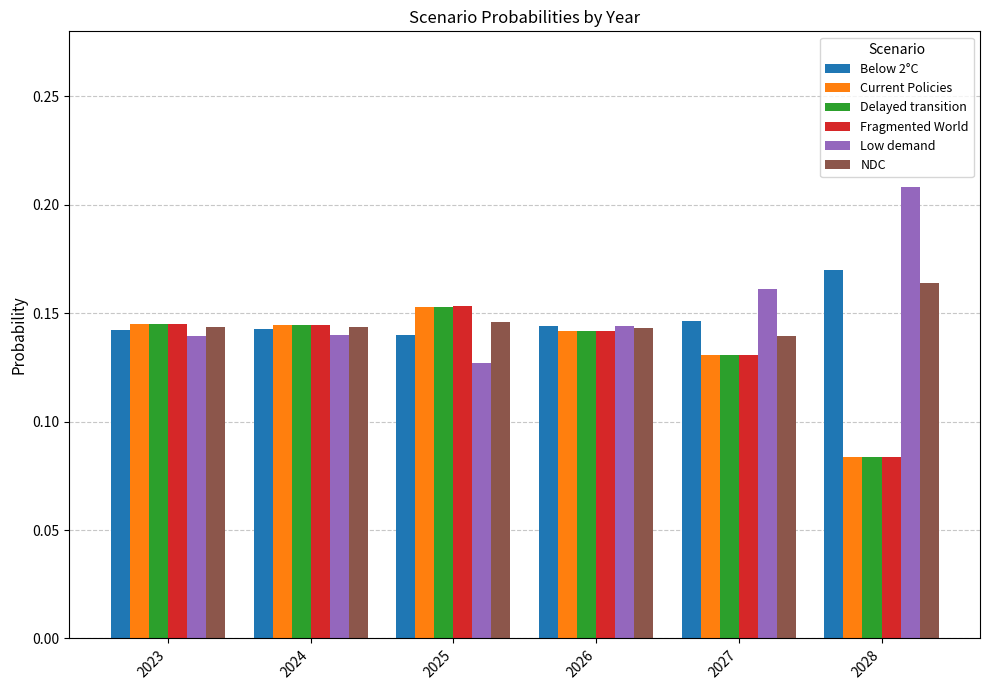

At how many categories does at least one series exceed 0?

6